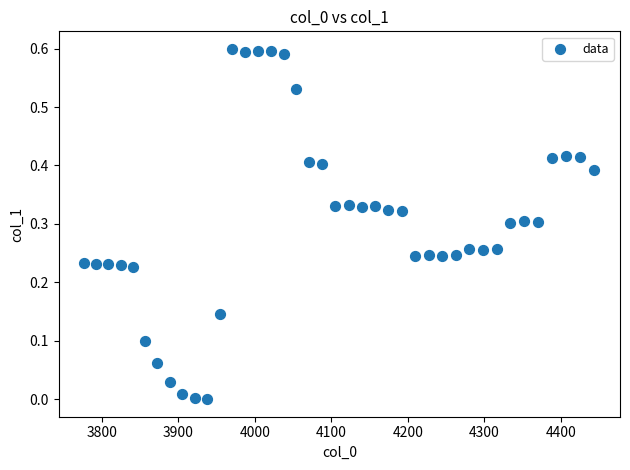

What is the range of X values (max minus min)?

667.4